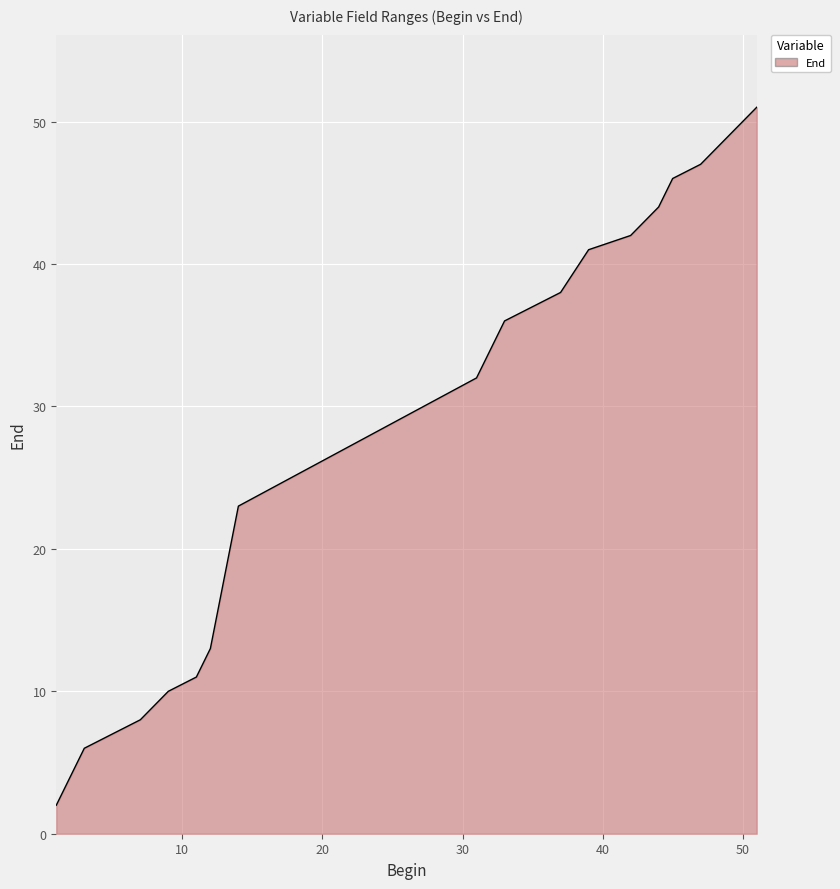

What is the greatest value displayed?

51